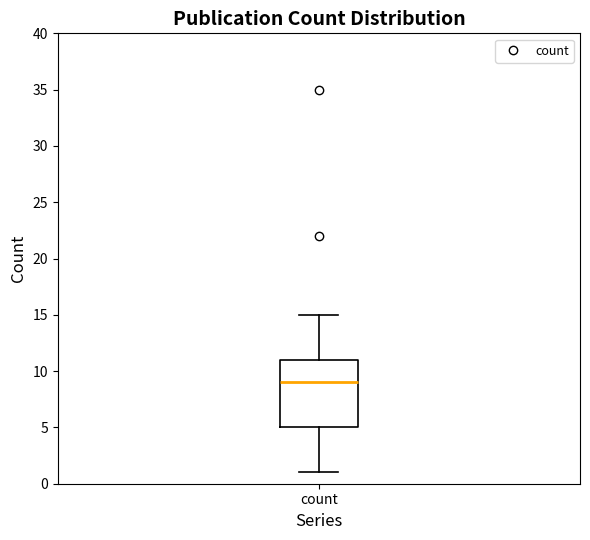

Where does the upper whisker of the box for count end on the y-axis? The values are not printed on the chart, so give them approximately, as read against the axis.

15